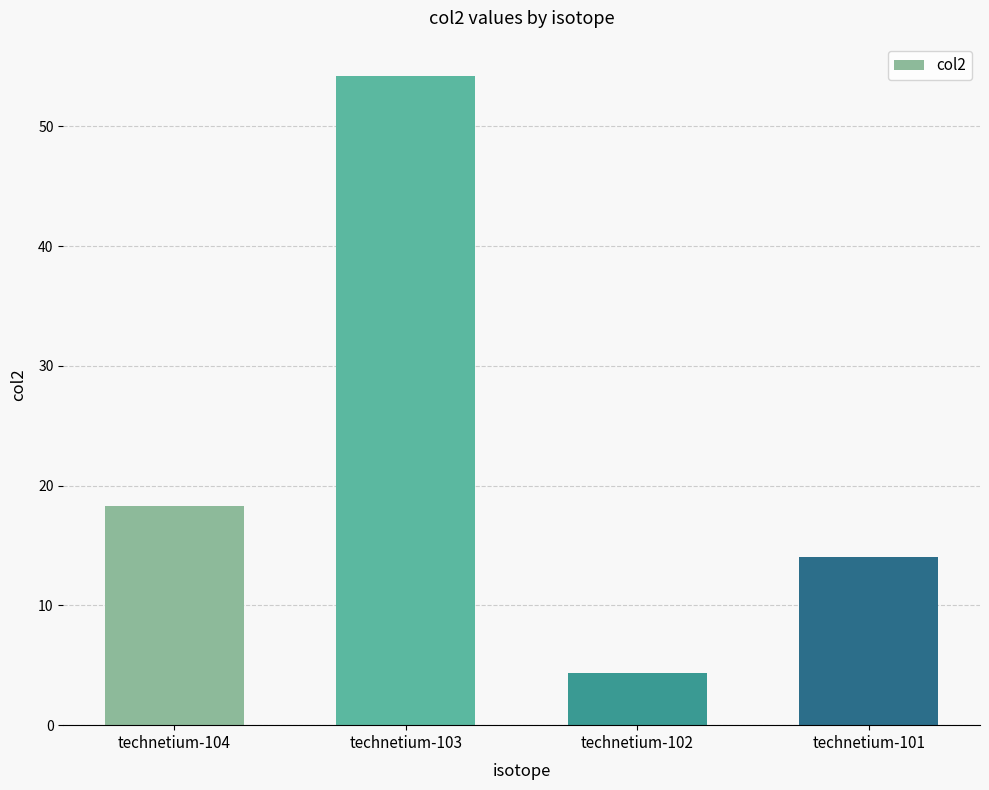

At which category does the chart reach its minimum across all series?

technetium-102